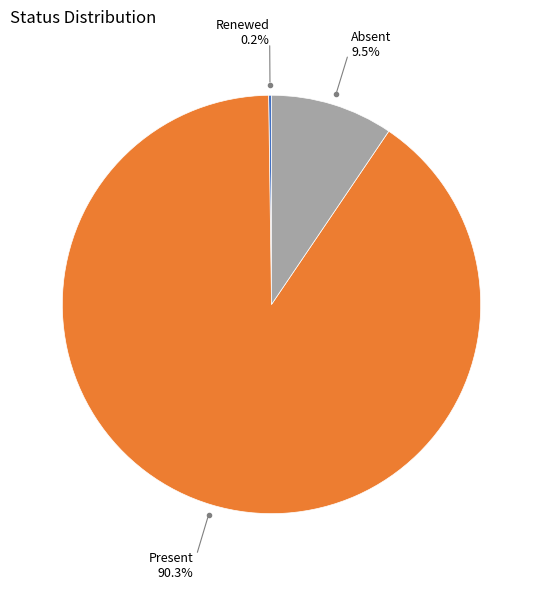

True or false: Present accounts for 97% of the total.

False